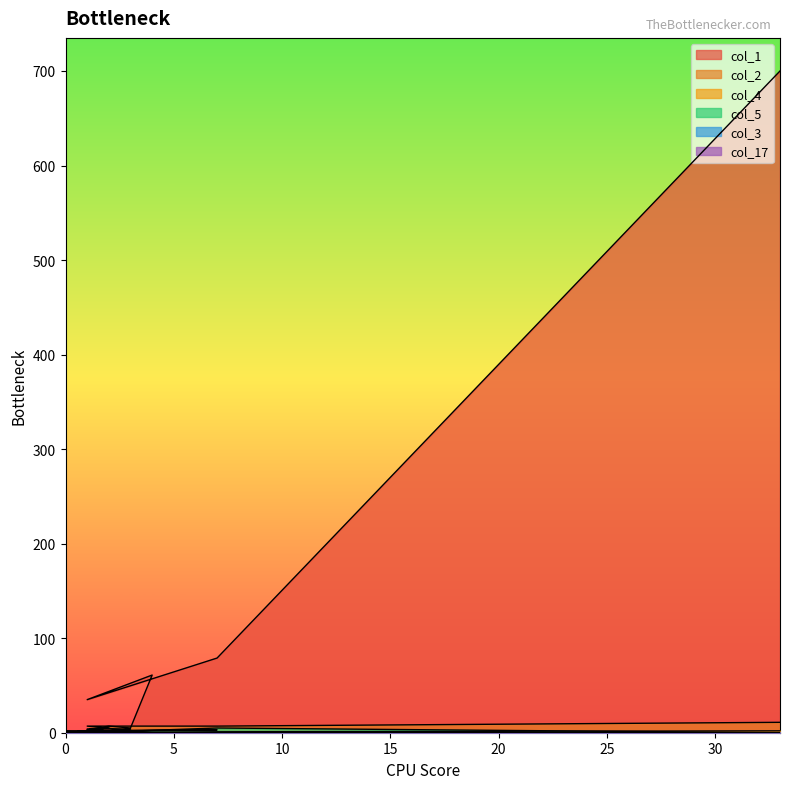

Rank the categories by col_3 value from highest to lowest.

1, 33, 7, 1, 4, 3, 2, 1, 1, 3, 2, 7, 0, 0, 0, 0, 1, 0, 0, 2